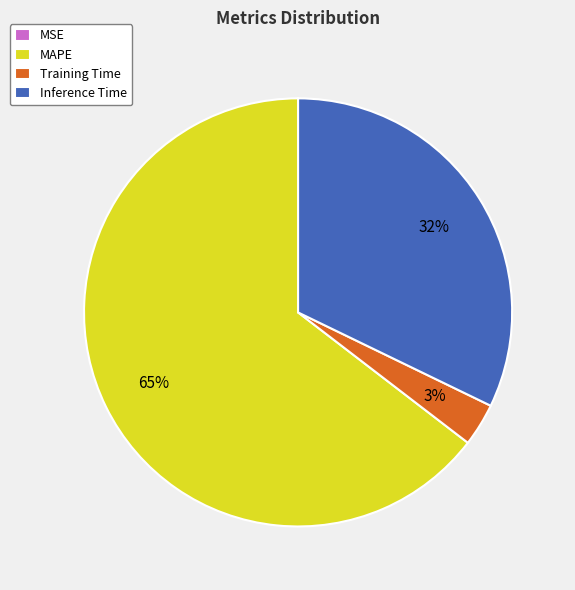

What is the largest slice in the pie chart?

MAPE